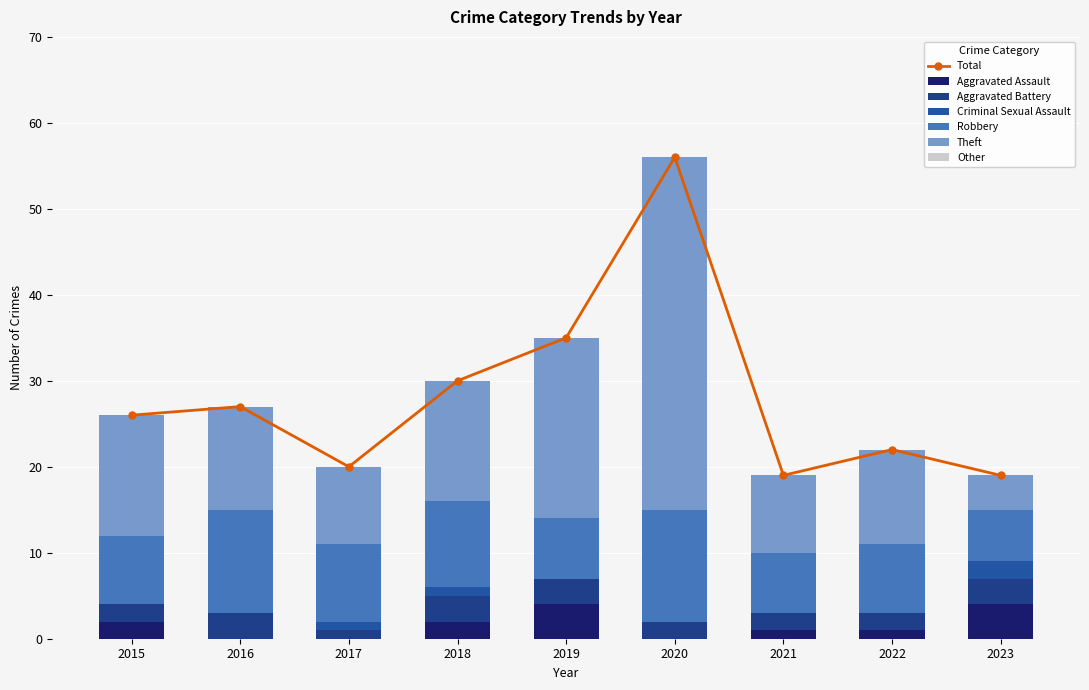

The Criminal Sexual Assault series shows 1 at 2021. True or false?

False